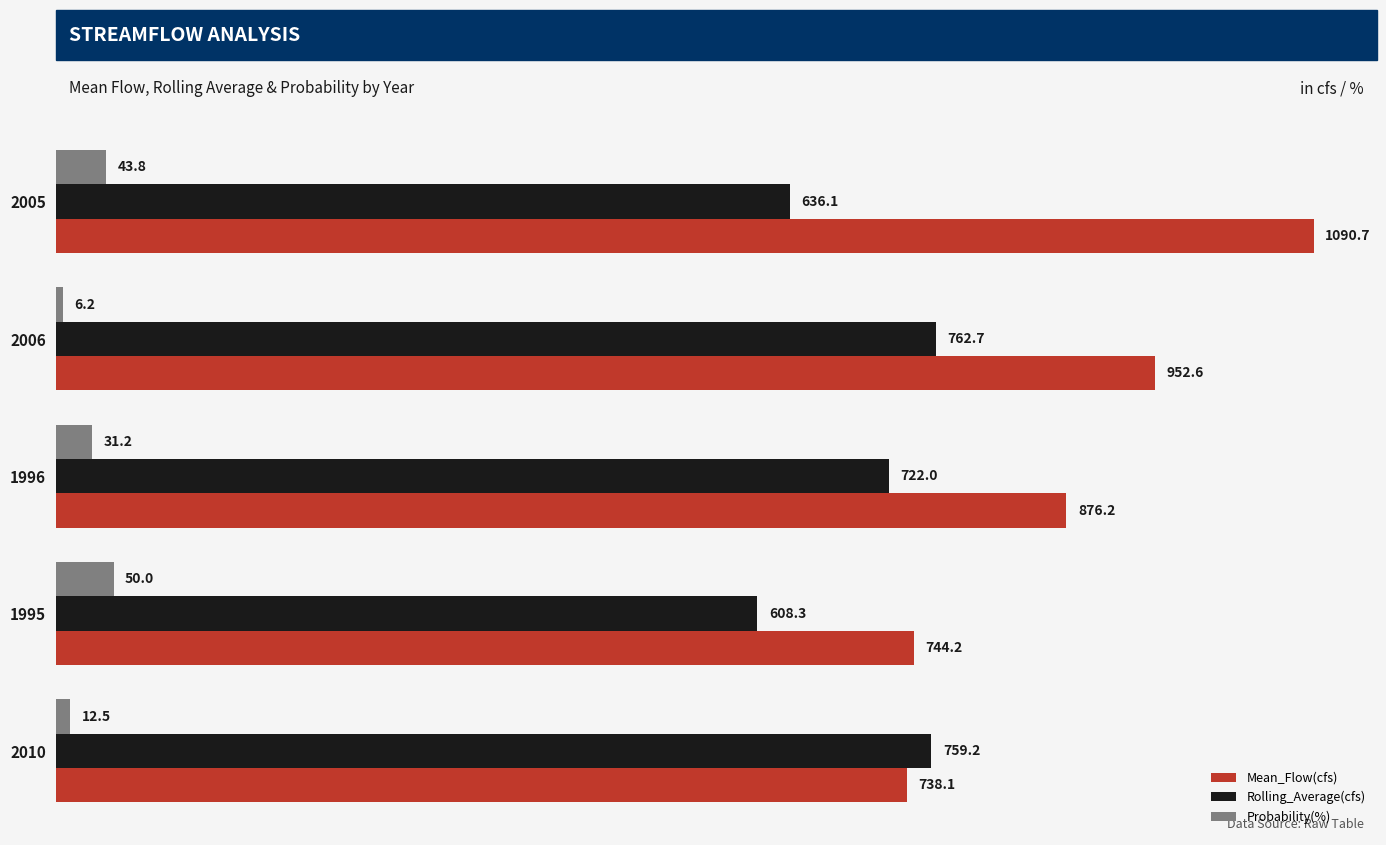

Rank the series by their maximum value, from lowest to highest.

Probability(%), Rolling_Average(cfs), Mean_Flow(cfs)